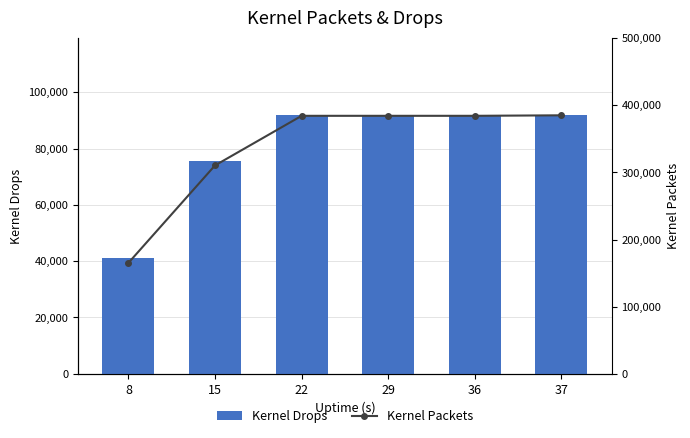

Count the Kernel Drops values in the range 75566 to 91806.

5